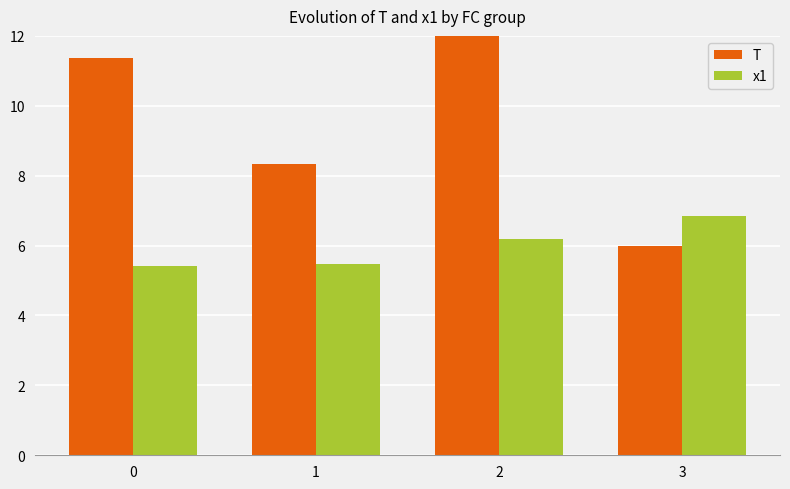

What is the sum of all x1 values?

24.0